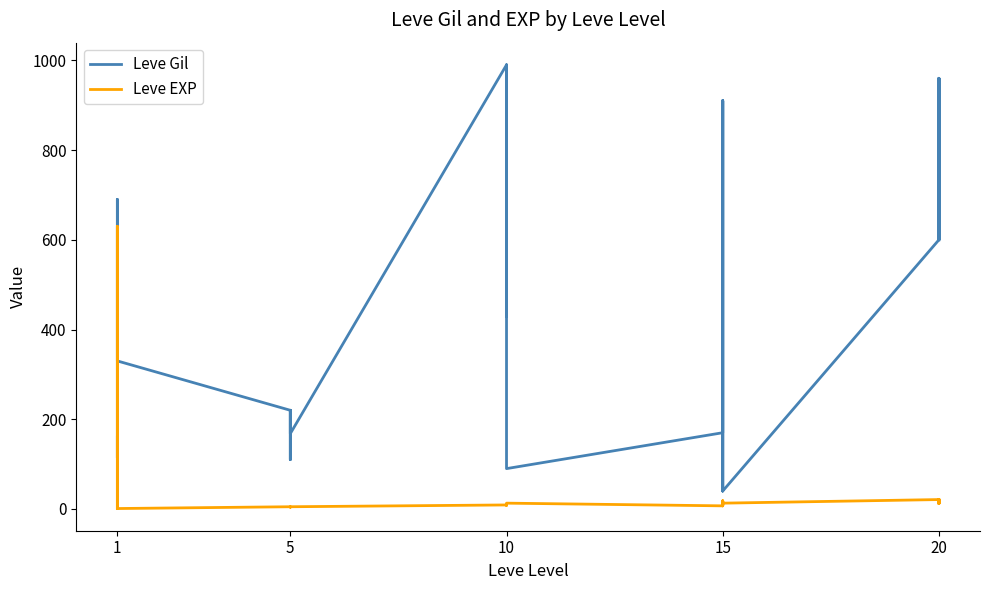

True or false: Leve Gil has more than 2 interior local peaks.

True